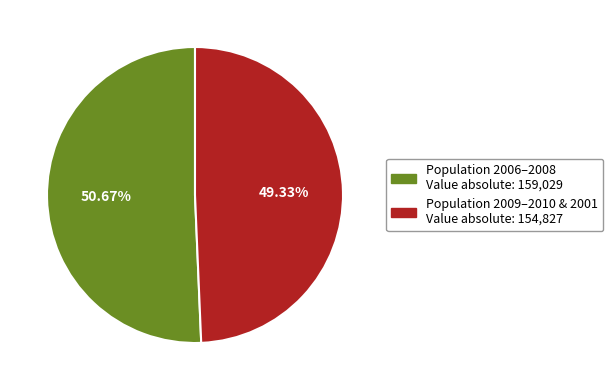

Do Population 2009–2010 & 2001 Value absolute: 154,827 and Population 2006–2008 Value absolute: 159,029 together represent more than half of the pie?

Yes